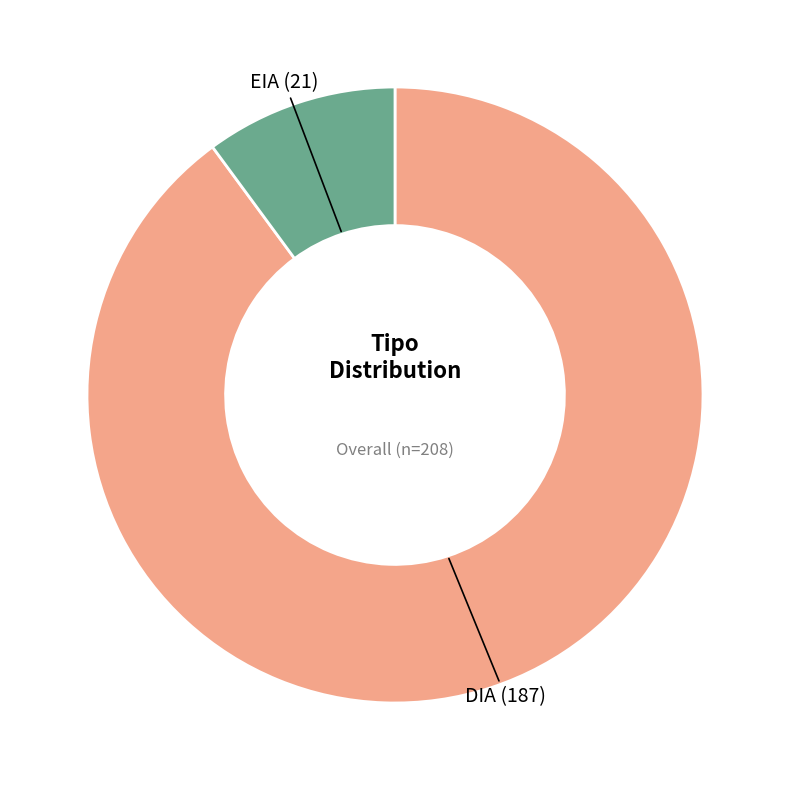

How many segments does this pie chart have?

2